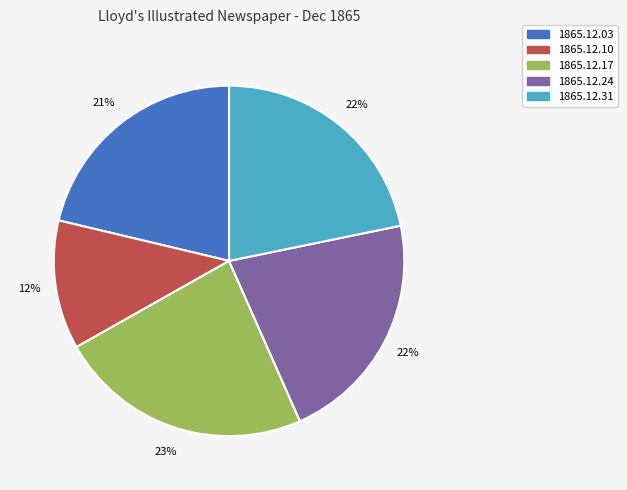

How many slices are in this pie chart?

5